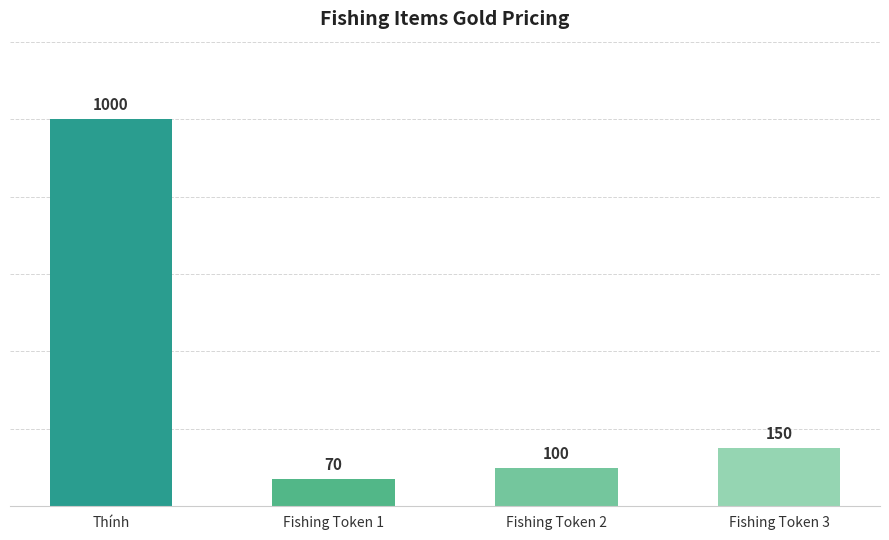

What is the difference between the second highest and second lowest values?

50